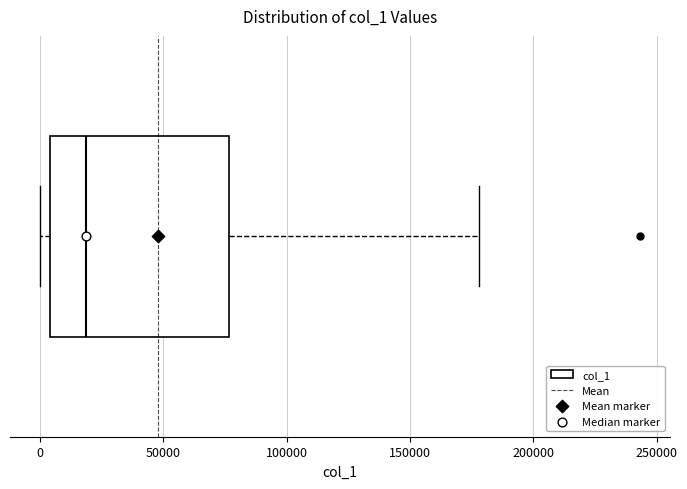

Transcribe this box plot: give where the median line is, the range the box spans, and where the two whiskers end, as read against the x-axis. The values are not printed on the chart, so give them approximately, as read against the axis.

median 20000, box 5000 to 75000, whiskers 0 to 180000